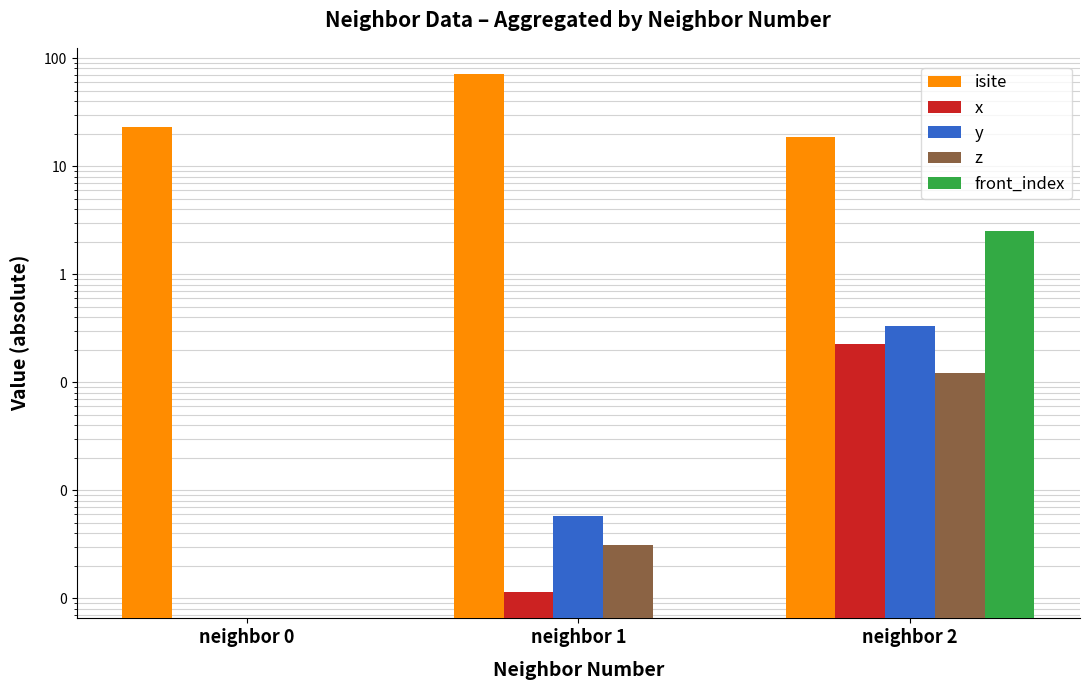

Which category has the highest value in the isite series?

neighbor 1